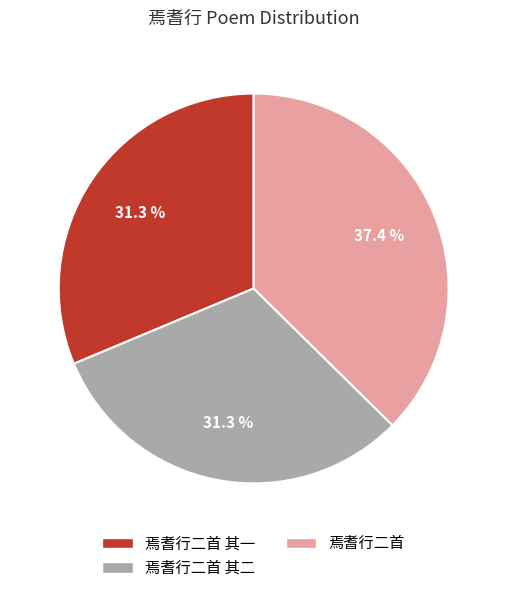

Is there a majority slice in this chart?

No